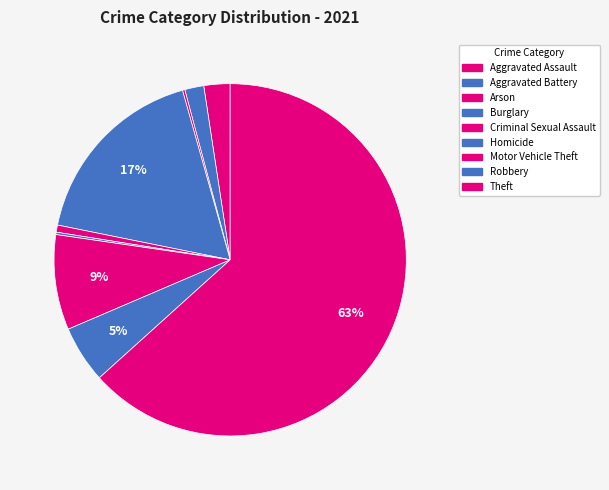

To the nearest percent, what percentage of the pie is Criminal Sexual Assault?

1%